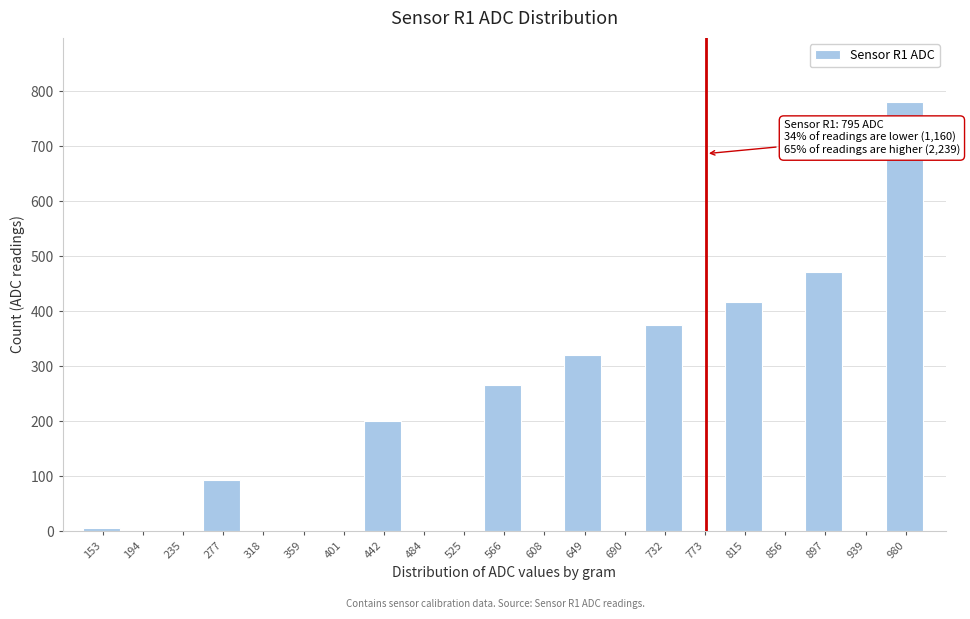

Reading left to right, extract all data points from this chart.

153=5.5	194=0.0	235=0.0	277=92.1	318=0.0	359=0.0	401=0.0	442=200.6	484=0.0	525=0.0	566=265.6	608=0.0	649=319.8	690=0.0	732=374.0	773=0.0	815=417.4	856=0.0	897=471.6	939=0.0	980=780.0